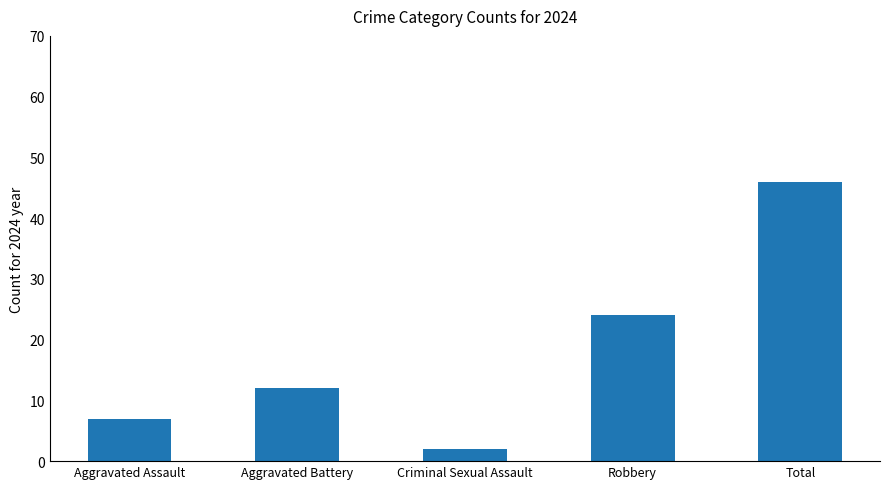

What is the change in value from Aggravated Battery to Robbery?

+12